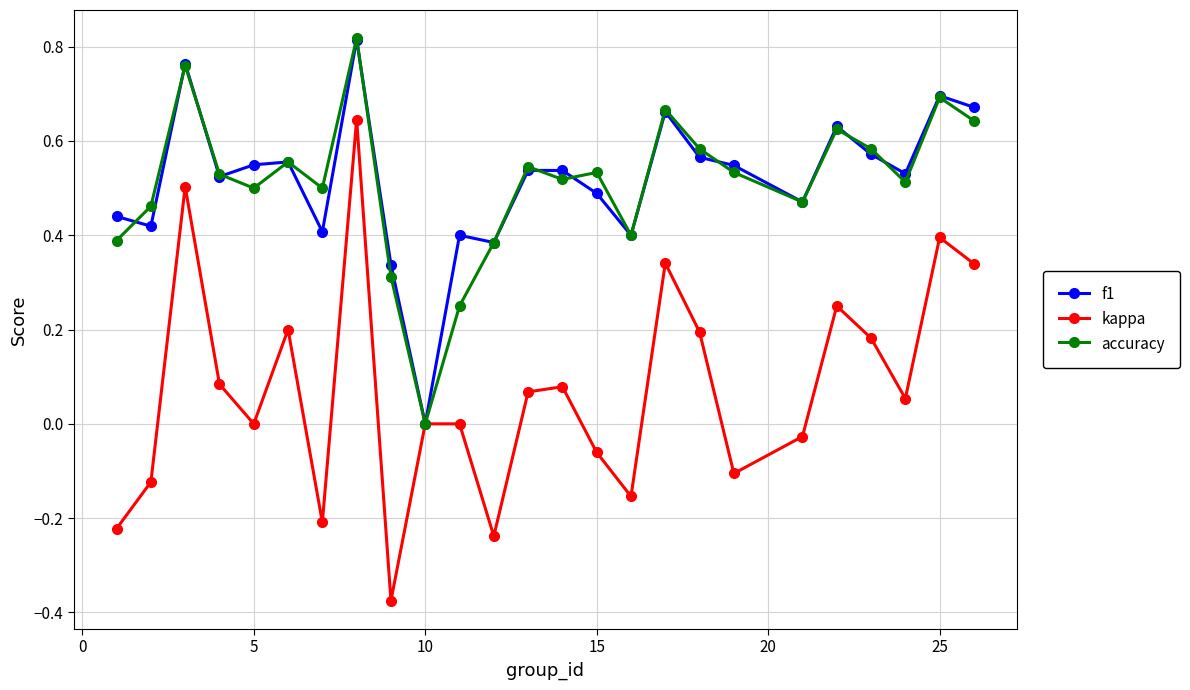

Which series has the widest spread of values?

kappa